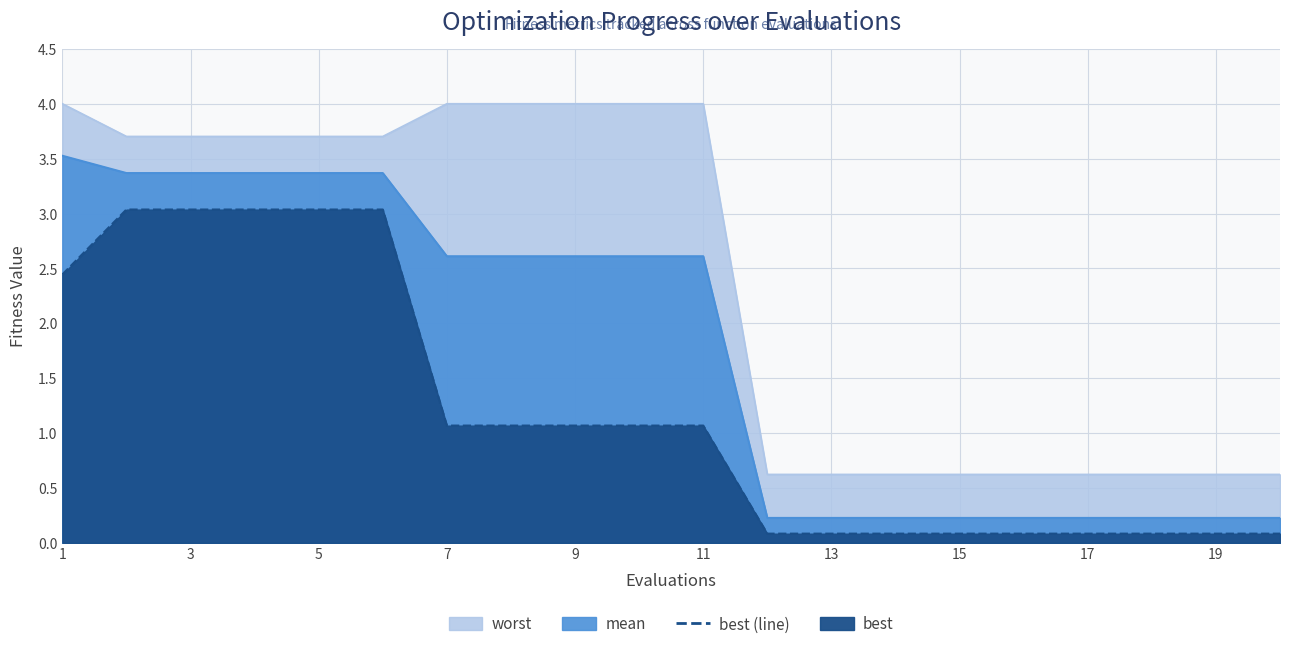

At which label is mean closest to 1?

12